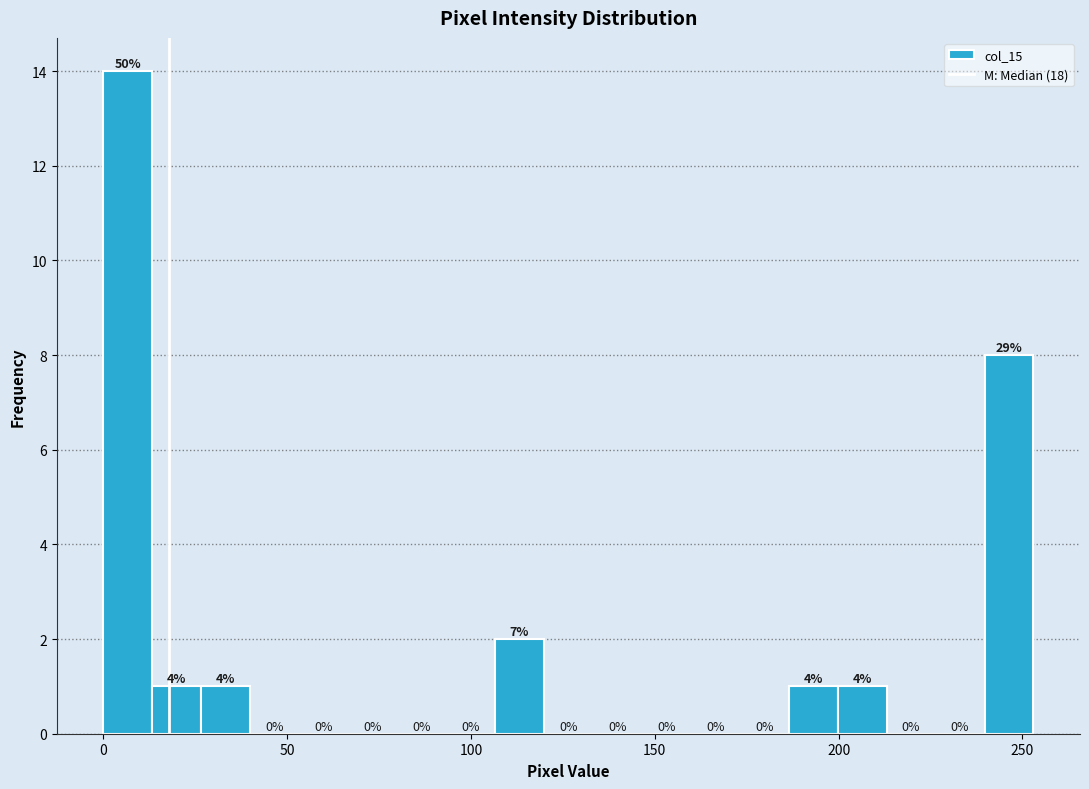

Read against the x-axis, roughly where is the centre of the tallest bar?

5